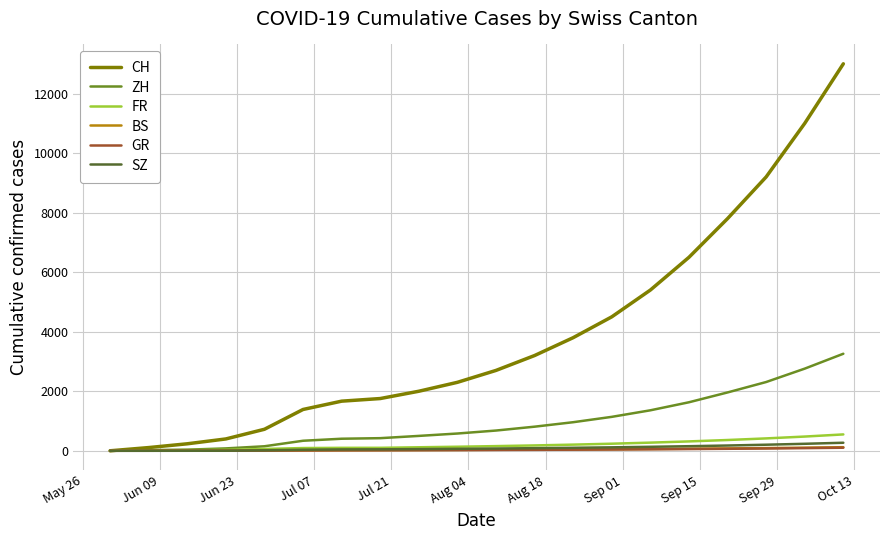

Which series has the largest total across all categories?

CH